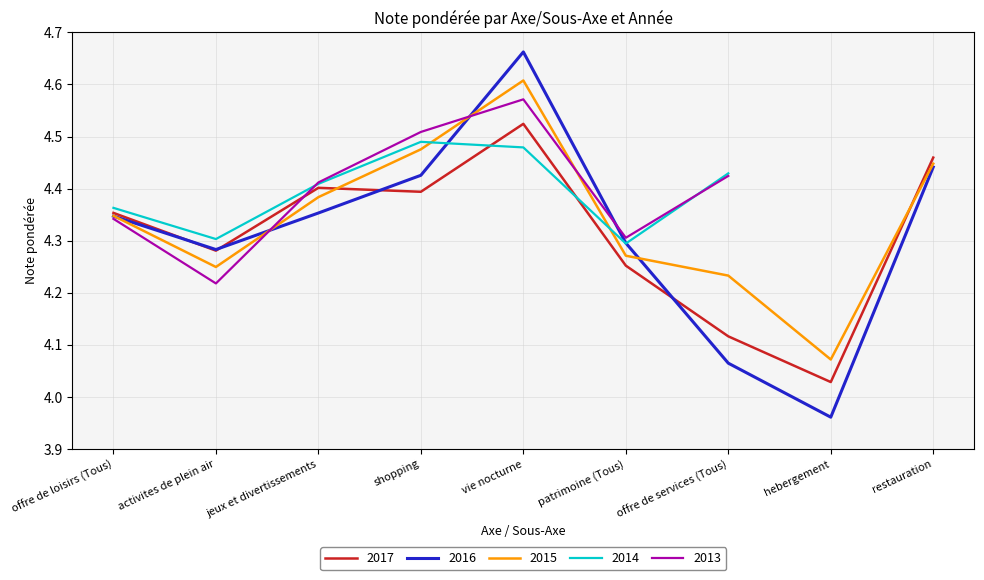

Which series ends up on top after the final intersection of 2017 and 2016?

2017